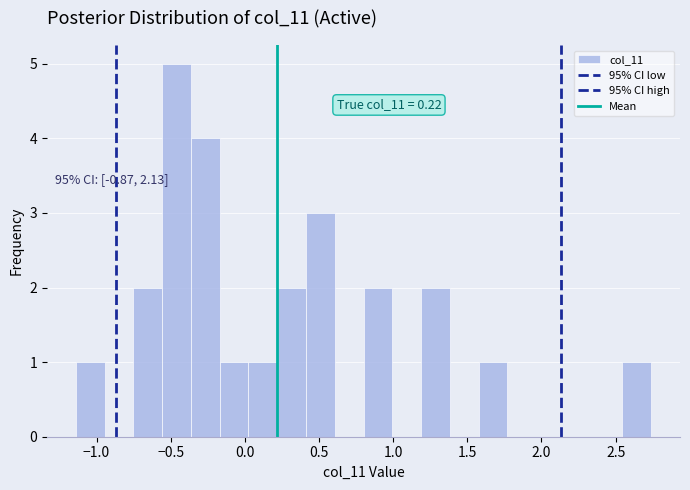

Read against the x-axis, roughly where is the centre of the tallest bar?

-0.45